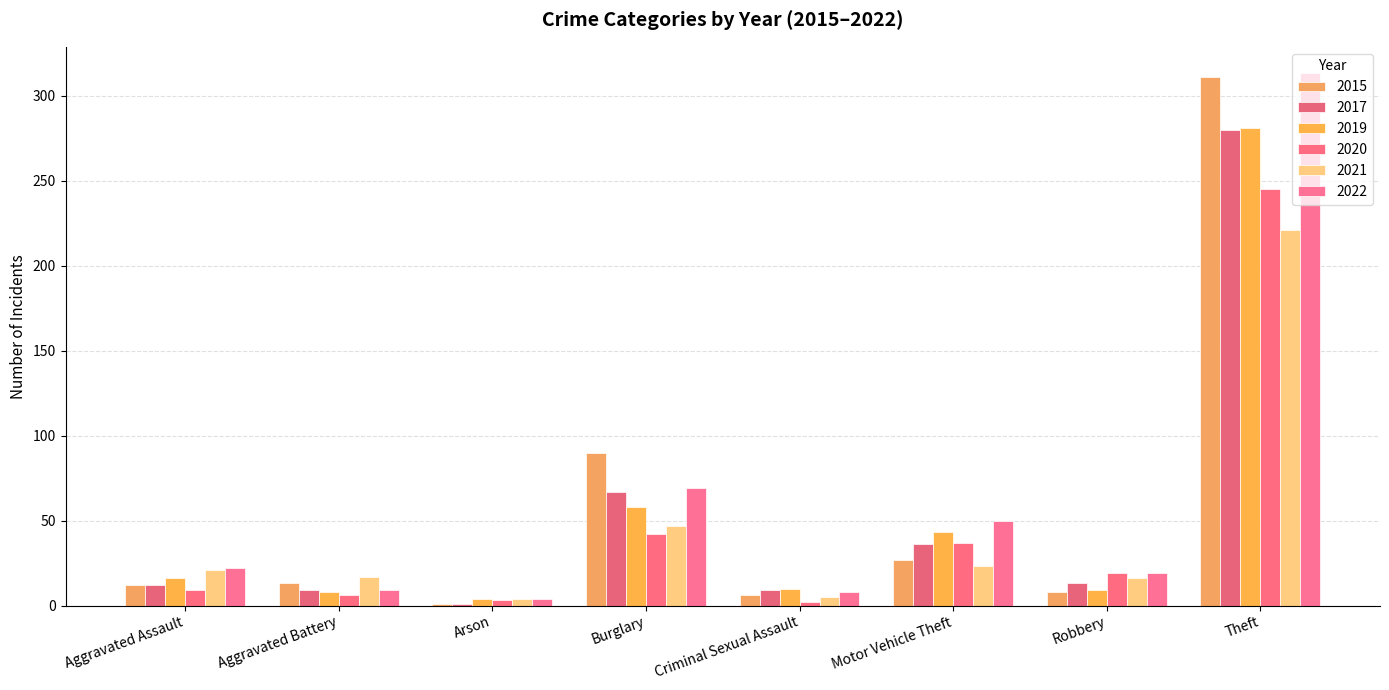

Which series has the largest range (max minus min)?

2015